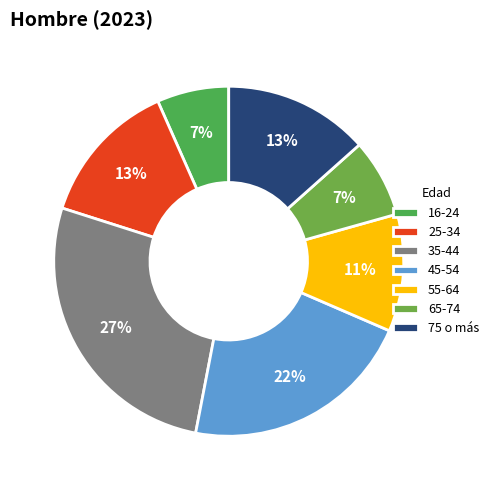

Rank the categories by value from lowest to highest.

16-24, 65-74, 55-64, 75 o más, 25-34, 45-54, 35-44